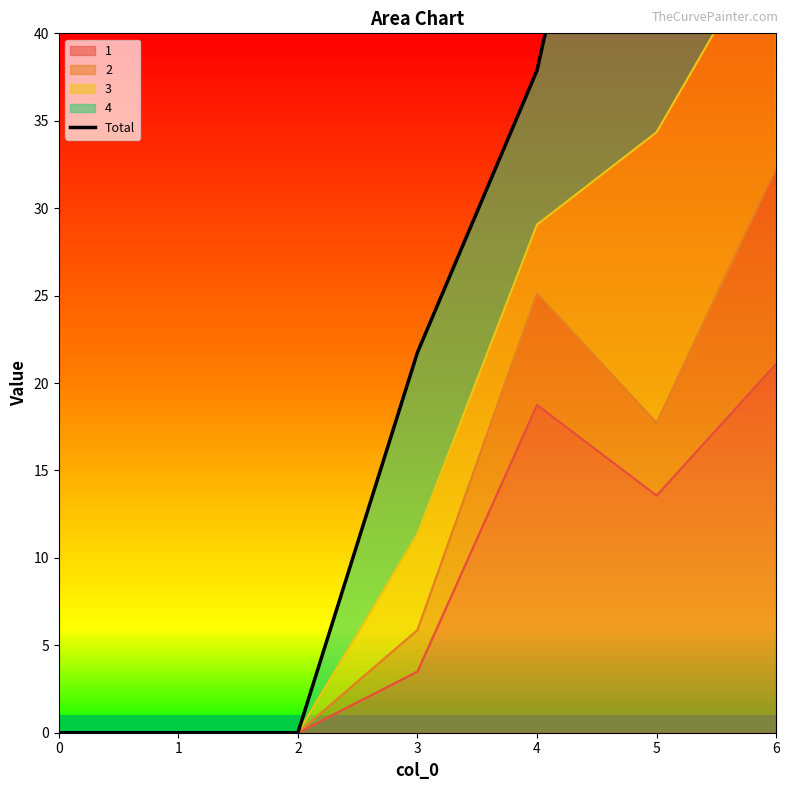

Reading left to right, transcribe all the data shown in this chart.

0.0	0.0	0.0	21.8	37.9	68.5	72.9